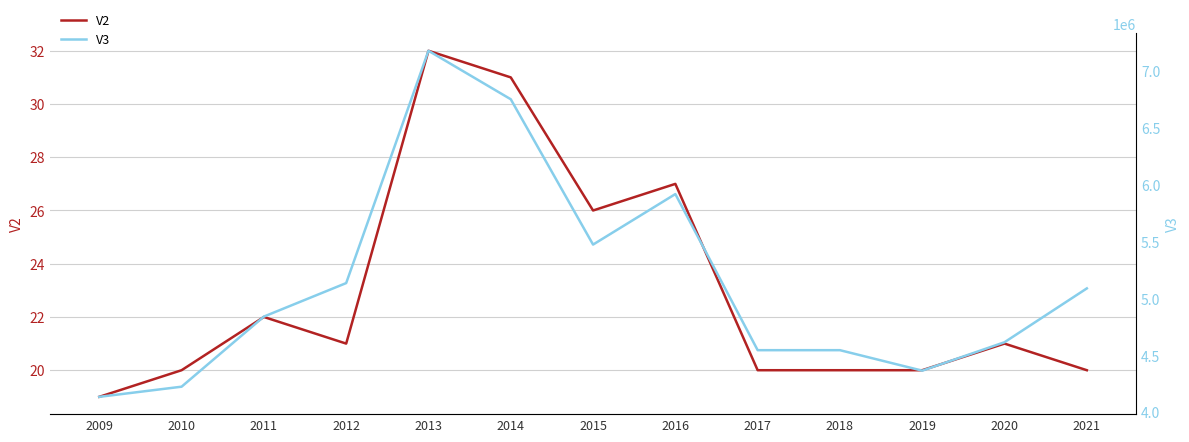

How many lines are shown in the chart?

2